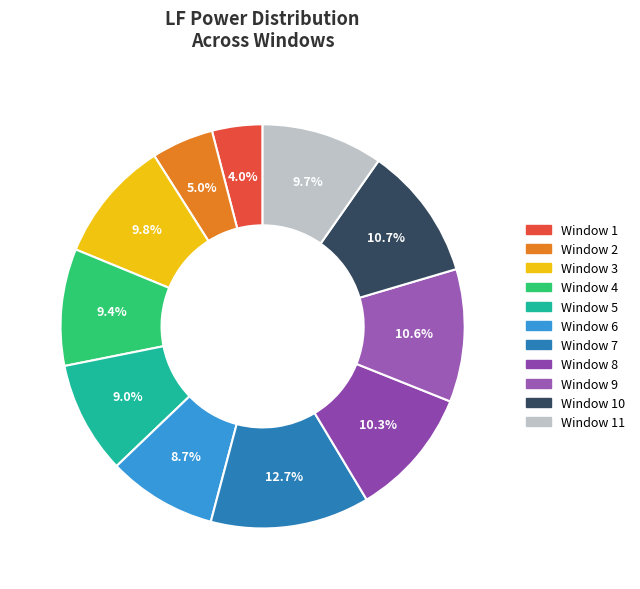

Which category has the smallest portion of the pie?

Window 1